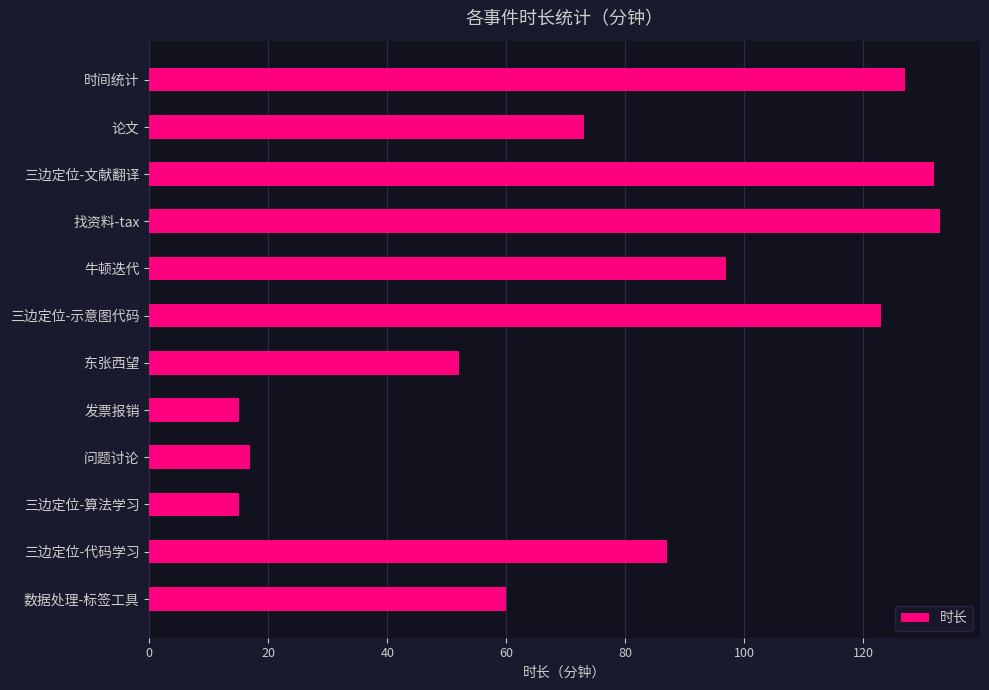

How many bars are there in total?

12